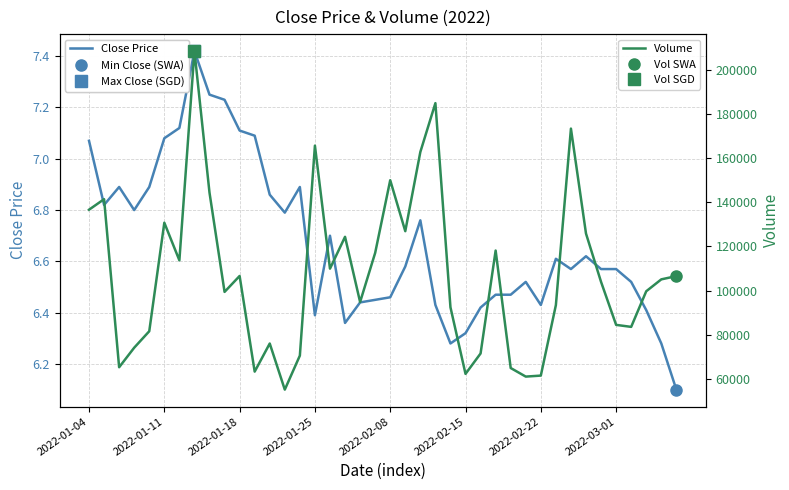

What is the sum of the Close Price values at 16 and 14?

13.6